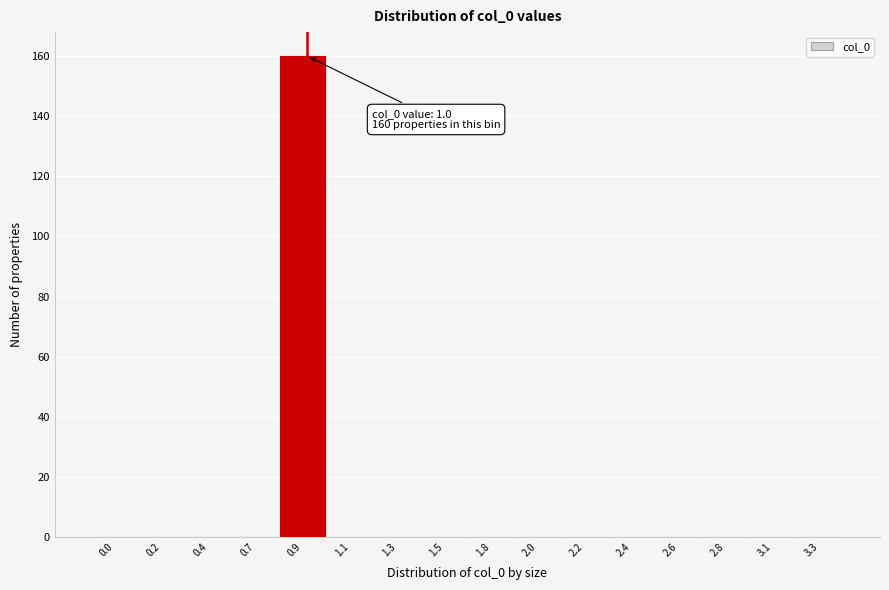

Reading right to left, what are all the values shown in this chart?

3.3=0	3.1=0	2.8=0	2.6=0	2.4=0	2.2=0	2.0=0	1.8=0	1.5=0	1.3=0	1.1=0	0.9=160	0.7=0	0.4=0	0.2=0	0.0=0